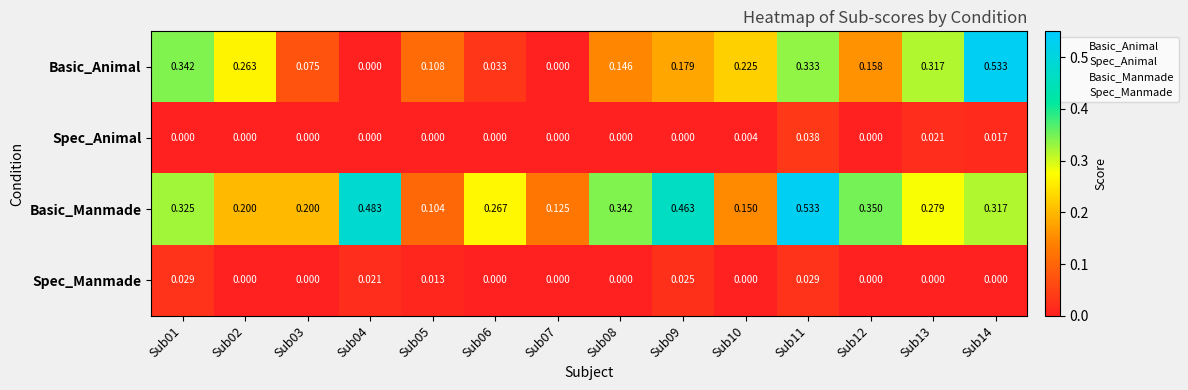

Is the value of Spec_Manmade at Sub02 greater than the value of Basic_Animal at Sub06?

No